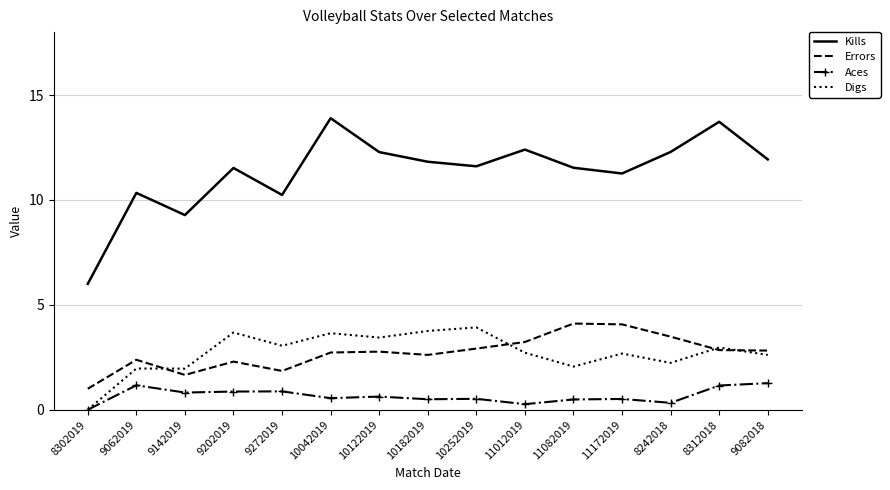

Where do Errors and Digs first cross each other?

9062019 and 9142019